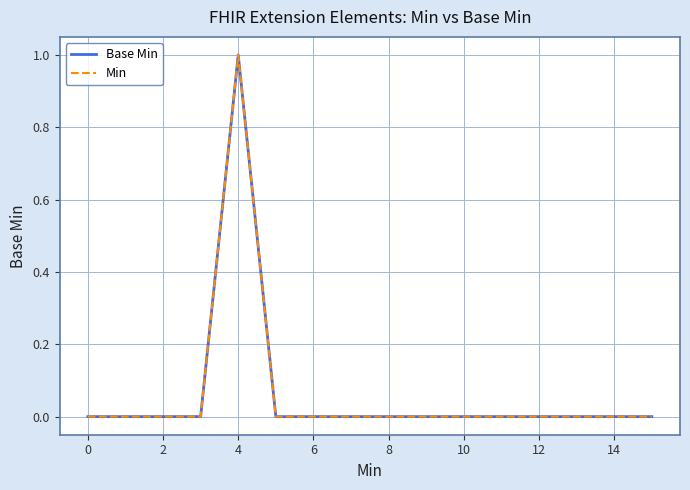

Count the Min values in the range 0 to 1.

16